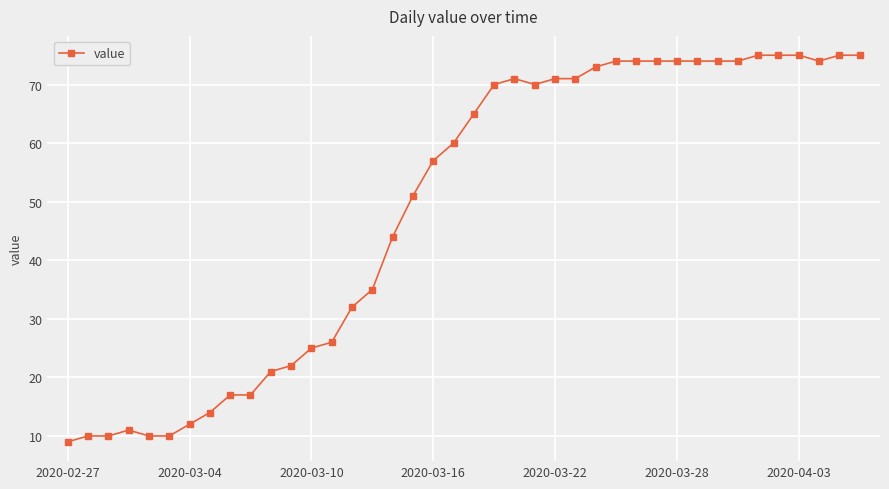

What is the average value?

49